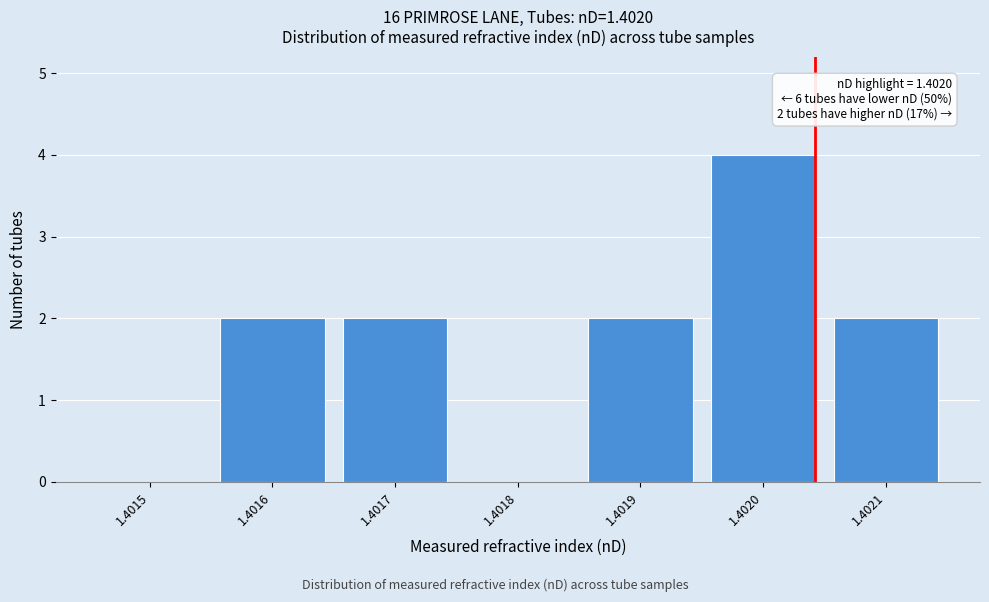

Reading left to right, what are all the values shown in this chart?

1.4015=0	1.4016=2	1.4017=2	1.4018=0	1.4019=2	1.4020=4	1.4021=2